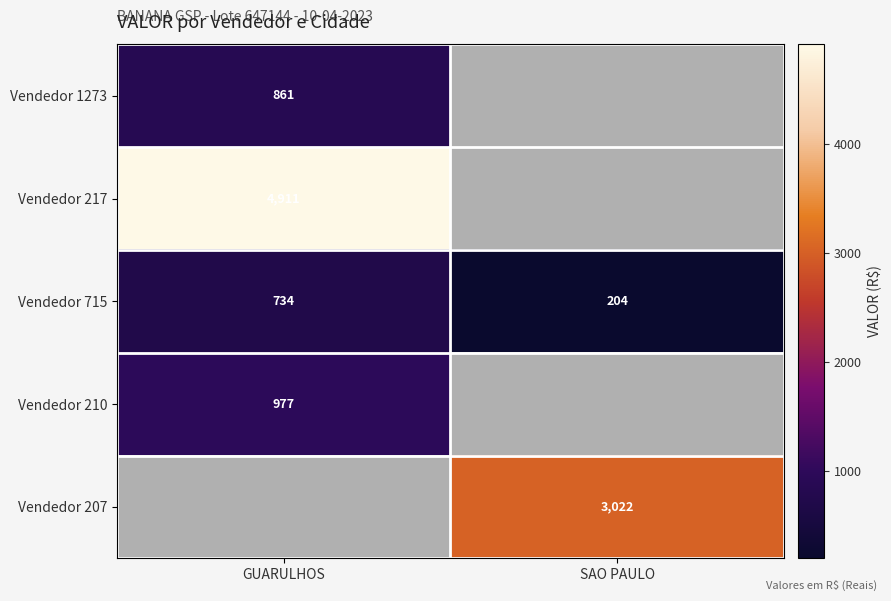

Which category has the lowest value across all series?

SAO PAULO